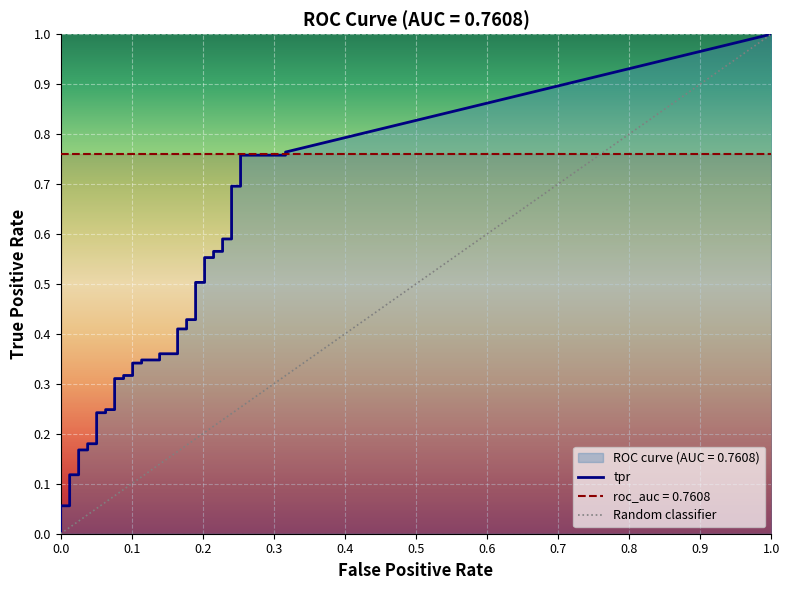

What is the label of the 6th point from the left?

5